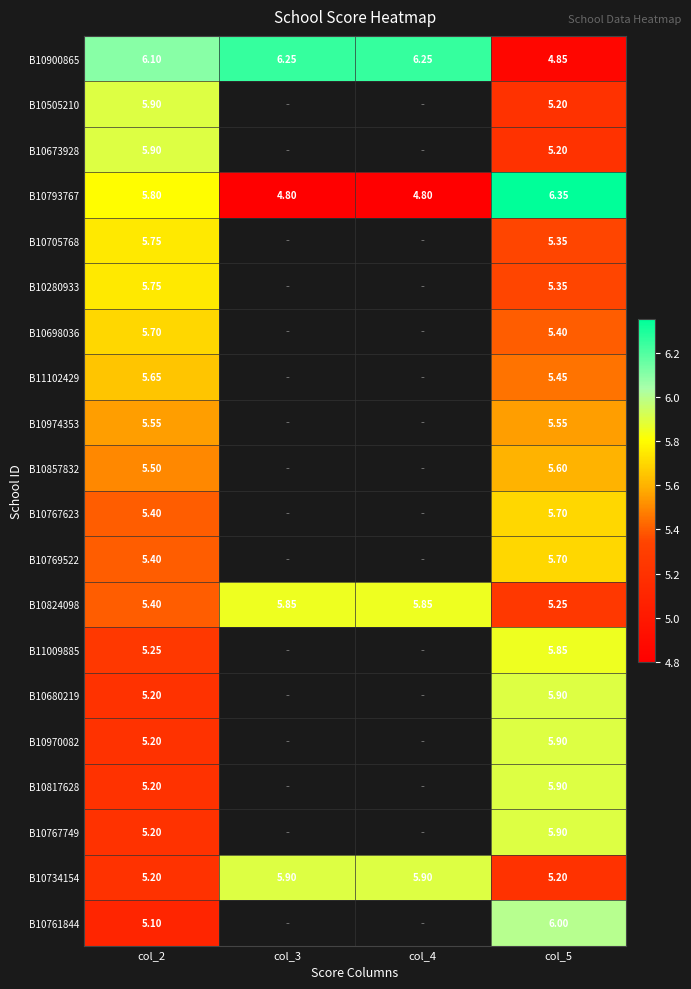

Which series changed the most between col_2 and col_3?

B10793767